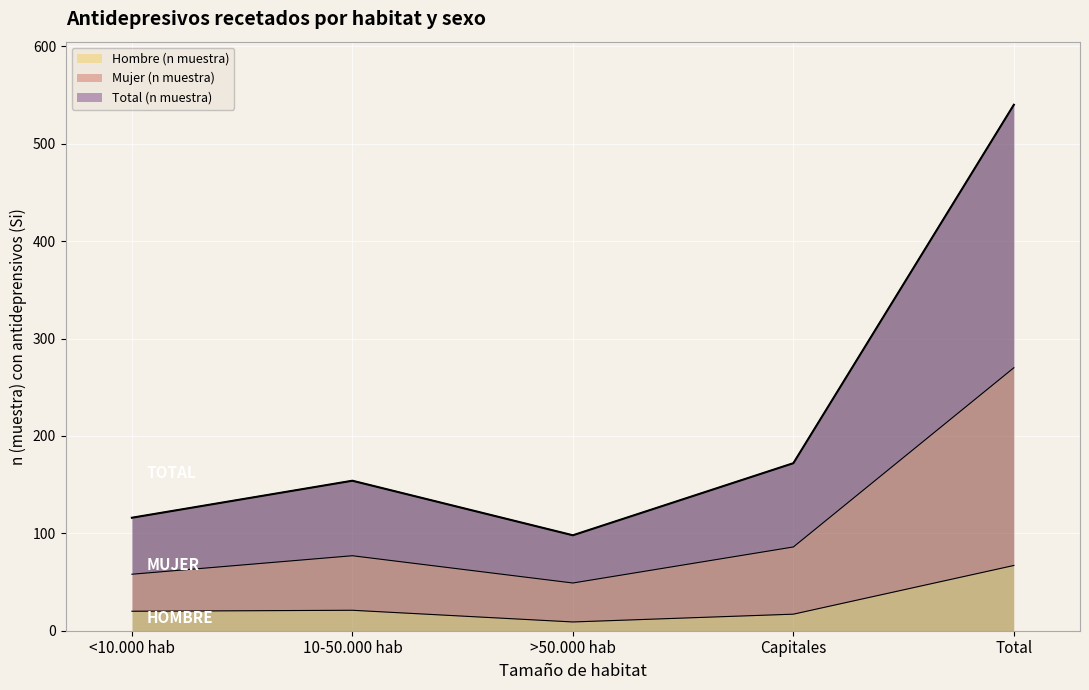

Rank the series at <10.000 hab from highest to lowest value.

Total (n muestra), Mujer (n muestra), Hombre (n muestra)